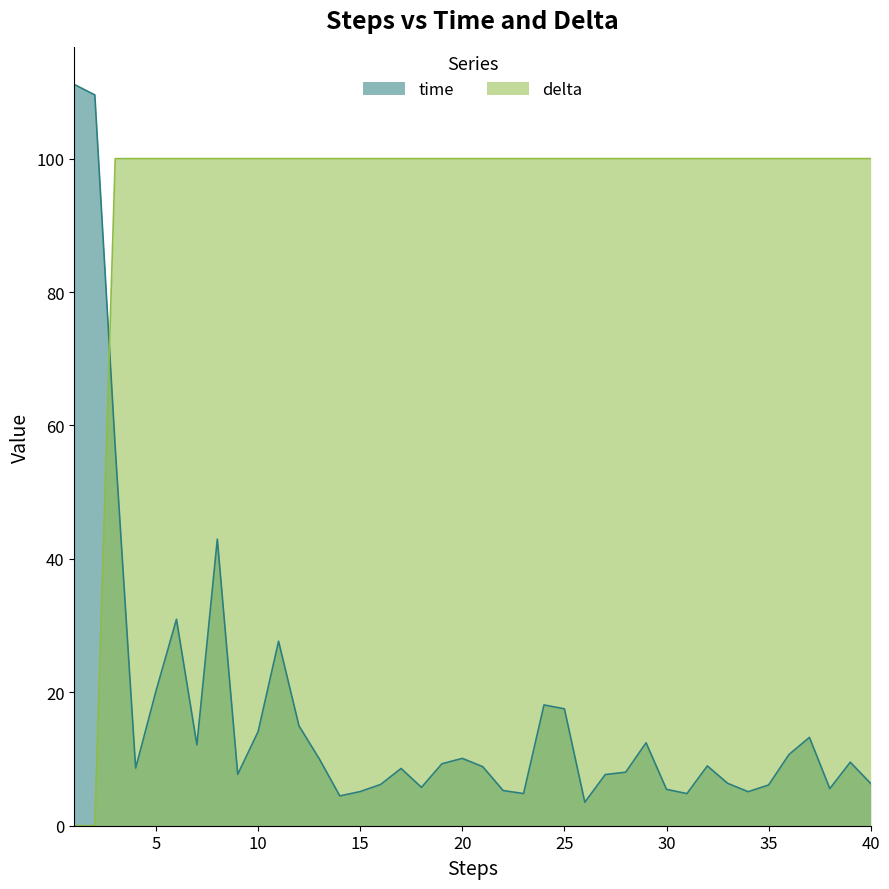

What is the difference between the maximum and minimum values in the delta series?

100.0